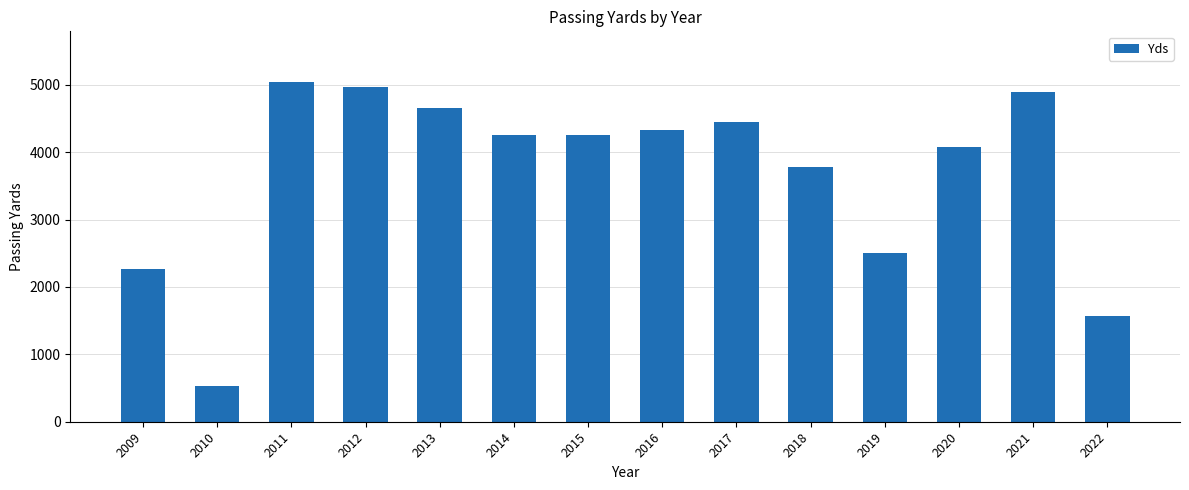

Is it true that the value at 2021 is 4886?

True